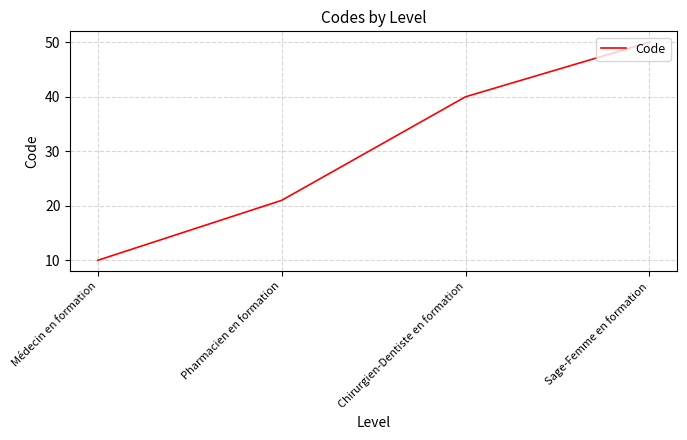

What is the maximum value shown in the chart?

50